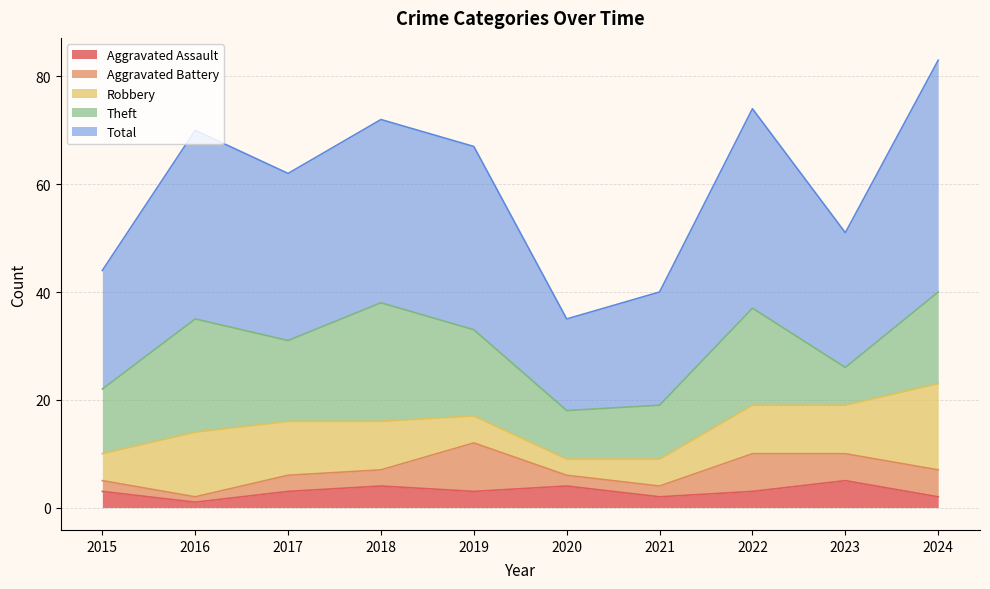

Reading right to left, what are all the values shown in this chart?

Aggravated Assault: 2	5	3	2	4	3	4	3	1	3
Aggravated Battery: 5	5	7	2	2	9	3	3	1	2
Robbery: 16	9	9	5	3	5	9	10	12	5
Theft: 17	7	18	10	9	16	22	15	21	12
Total: 43	25	37	21	17	34	34	31	35	22